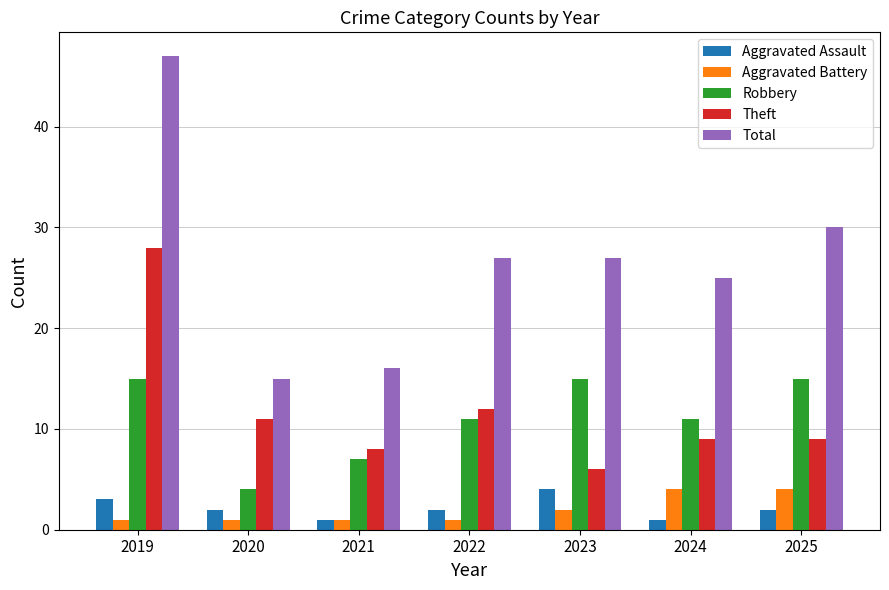

Which label corresponds to the largest value in the chart?

2019